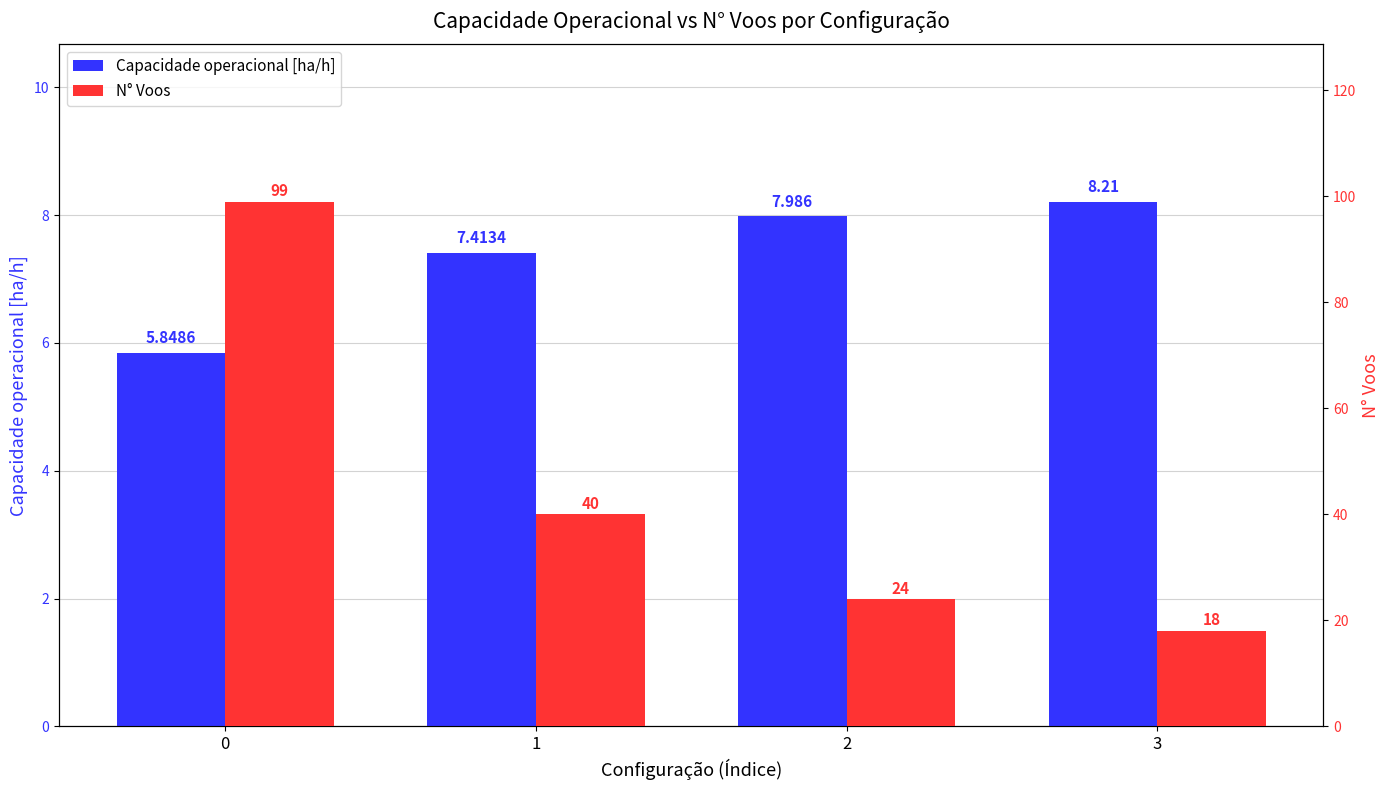

Is the value of N° Voos at 2 greater than the value of Capacidade operacional [ha/h] at 2?

Yes